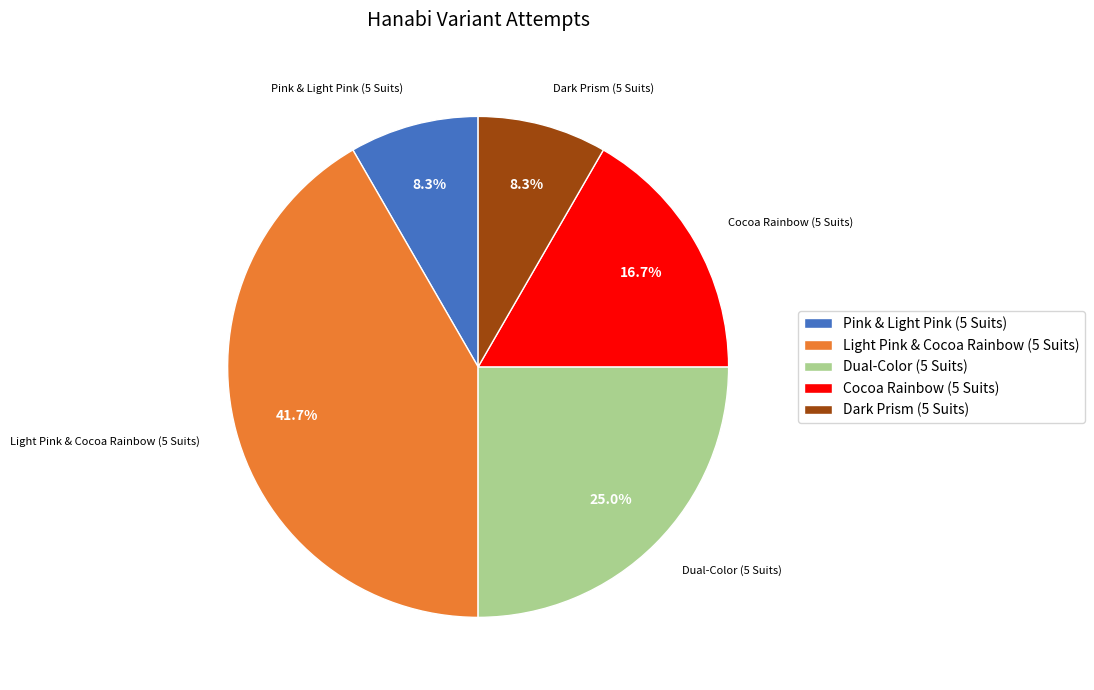

To the nearest percent, what is the difference between the Dual-Color (5 Suits) and Cocoa Rainbow (5 Suits) slice percentages?

8%